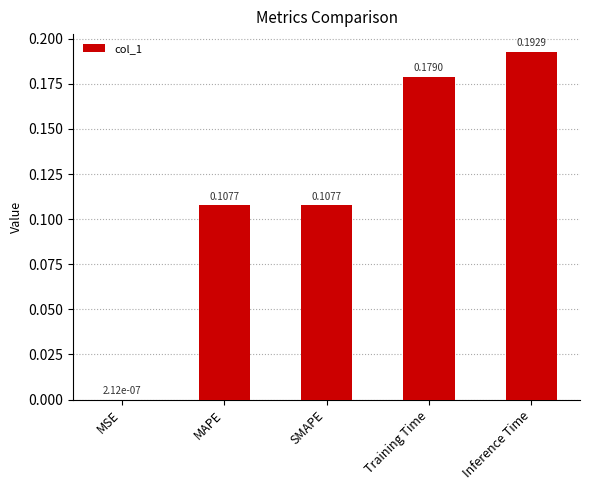

What is the sum of all values?

0.6